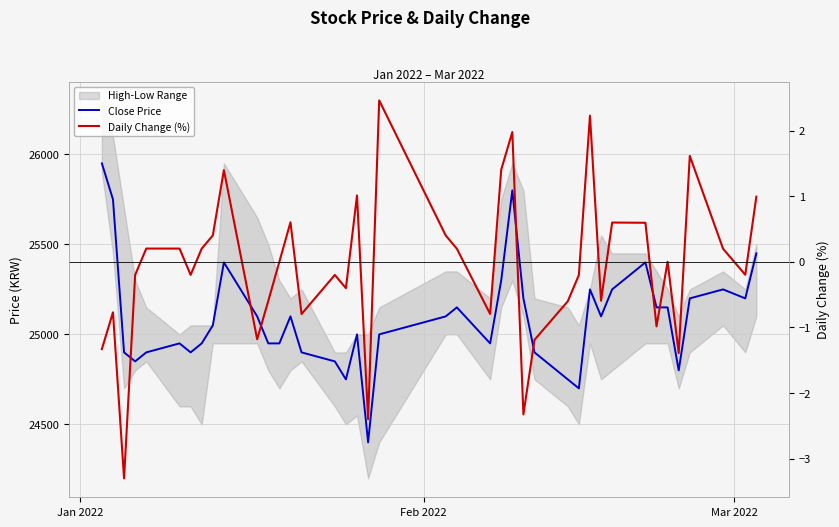

At which category is the sum across all series the highest?

Jan 2022